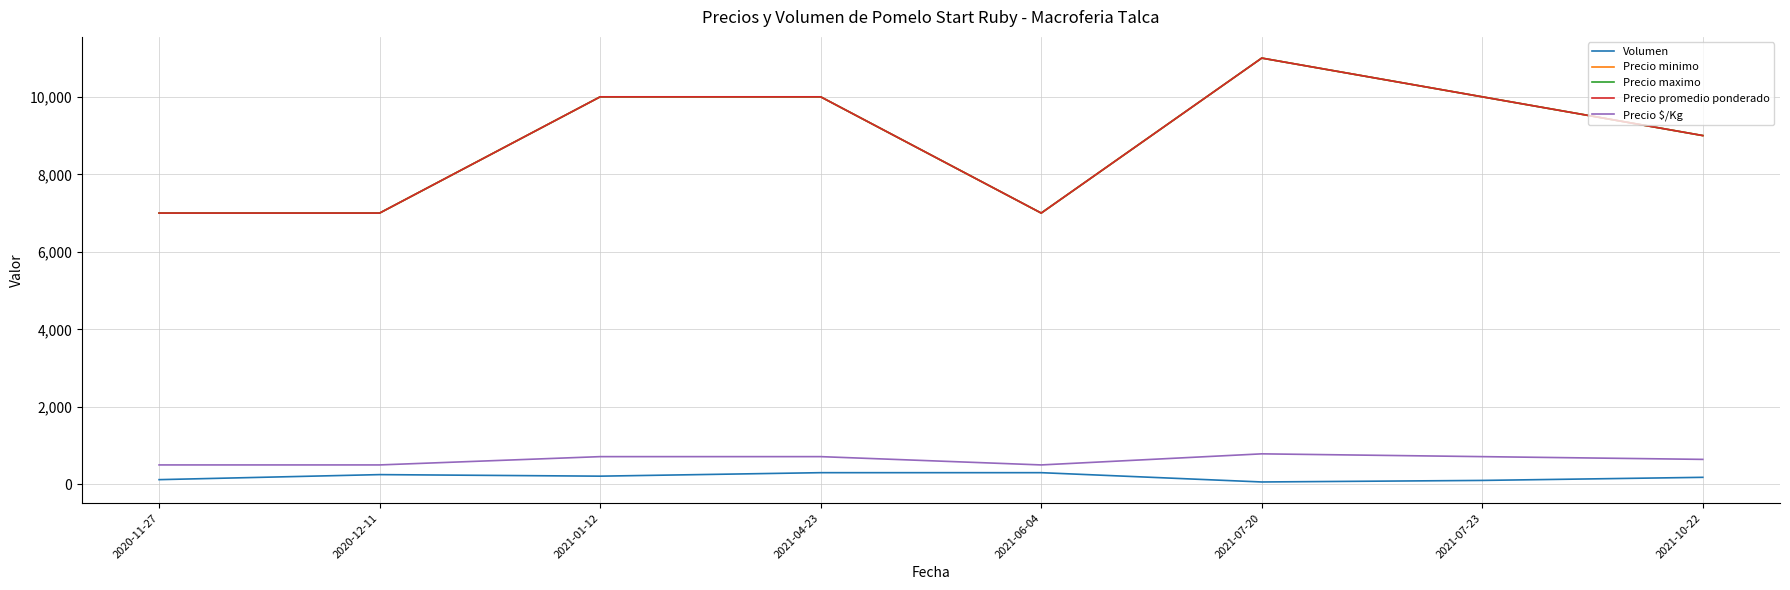

What is the difference between the highest and lowest values at 2021-07-20?

10940